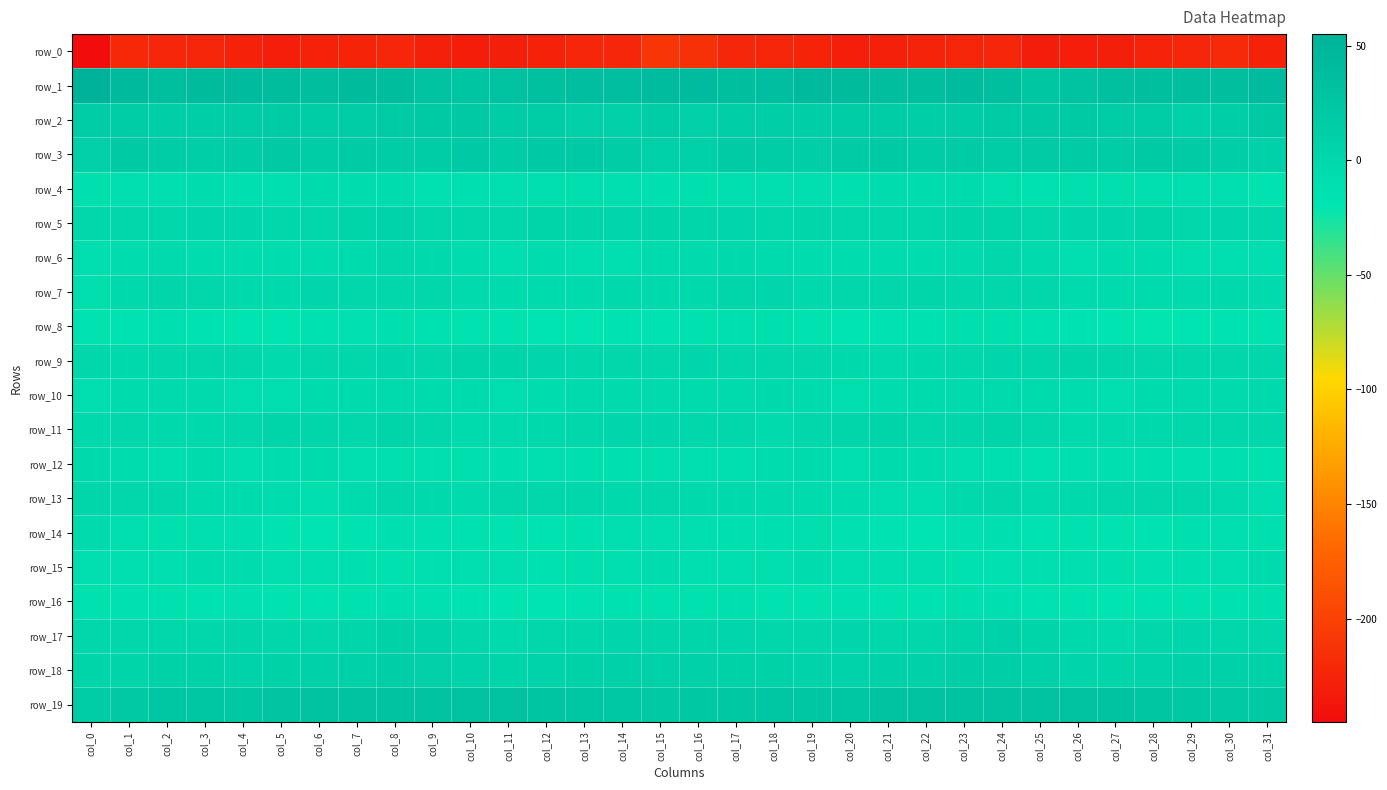

How many categories are shown in the chart?

32